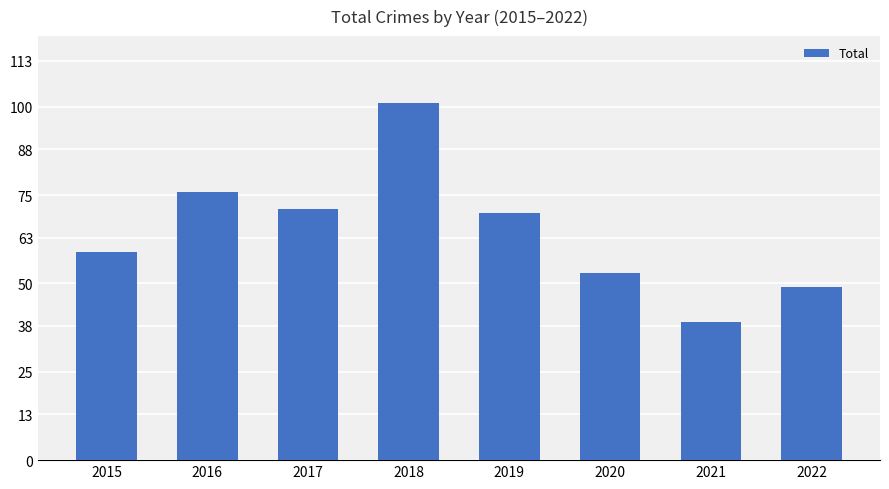

Rank the categories by value from lowest to highest.

2021, 2022, 2020, 2015, 2019, 2017, 2016, 2018